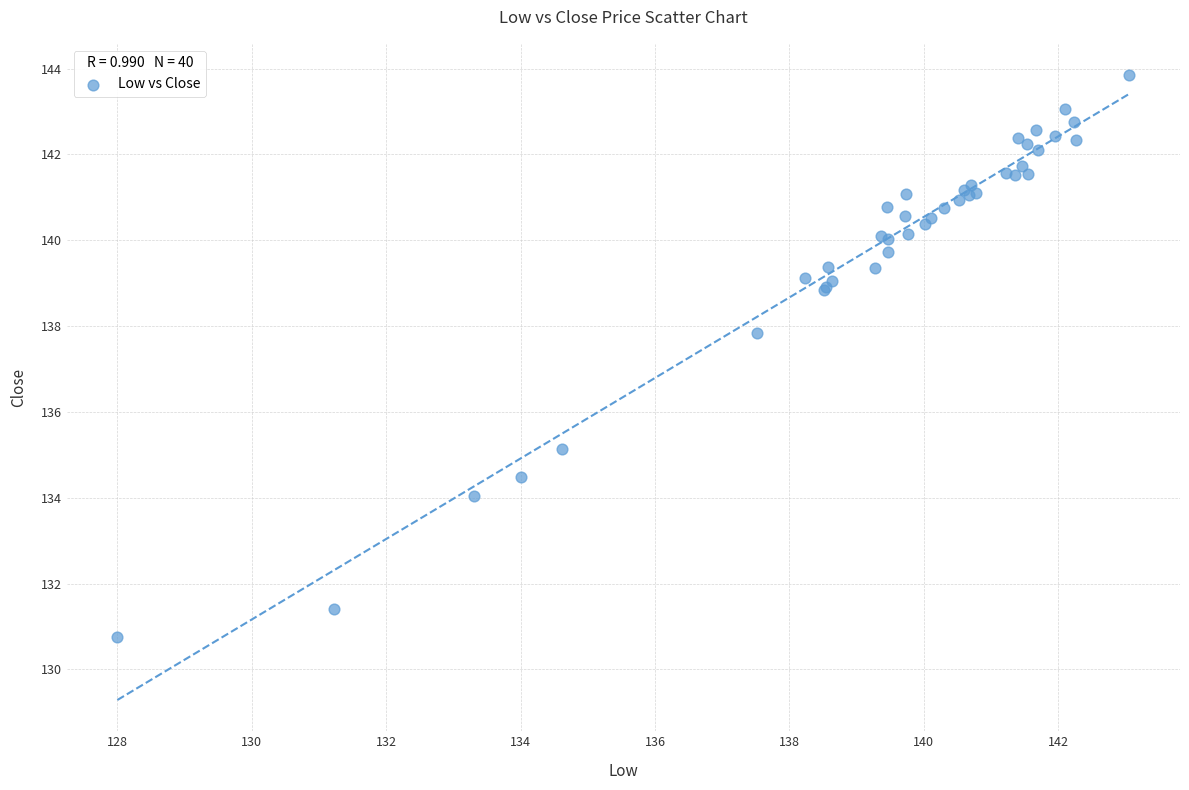

What Y value in the scatter plot is closest to 137?

137.8